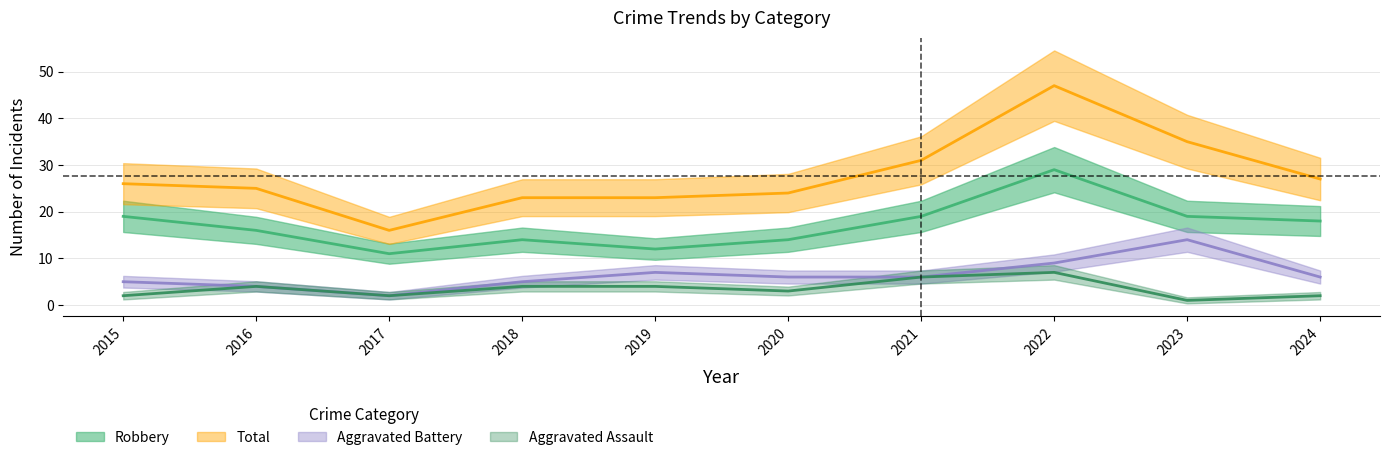

What is the lowest value of the Robbery series?

11